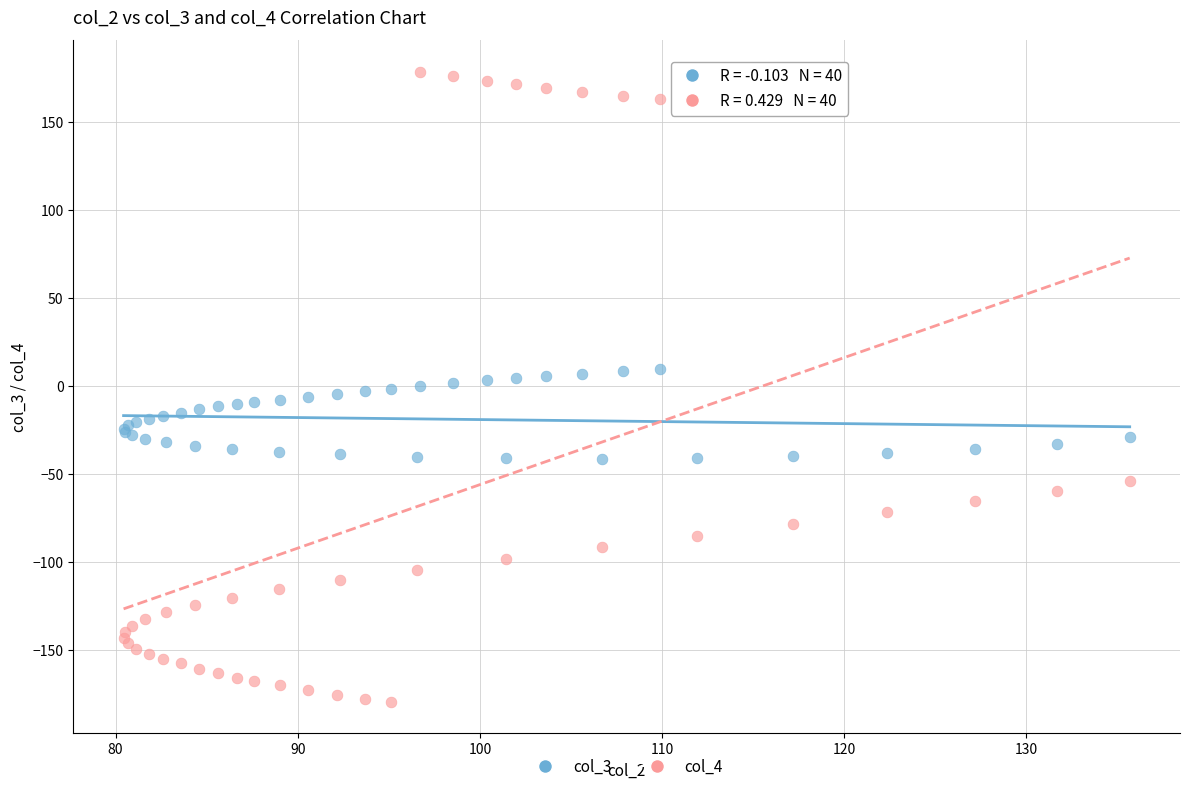

Which series contains the highest Y value?

col_4